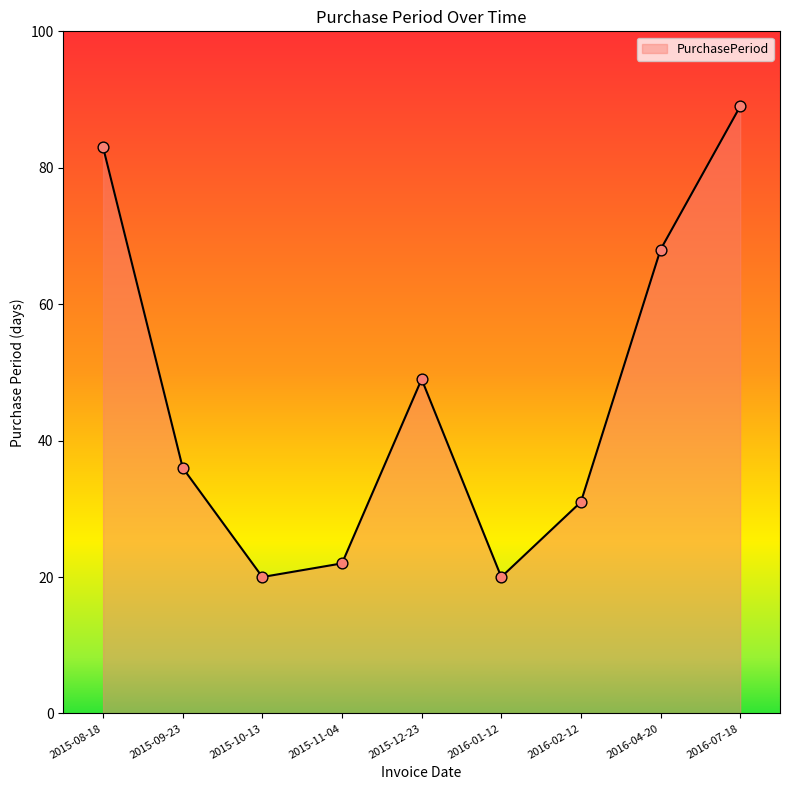

Between 2016-02-12 and 2016-04-20, which is larger?

2016-04-20